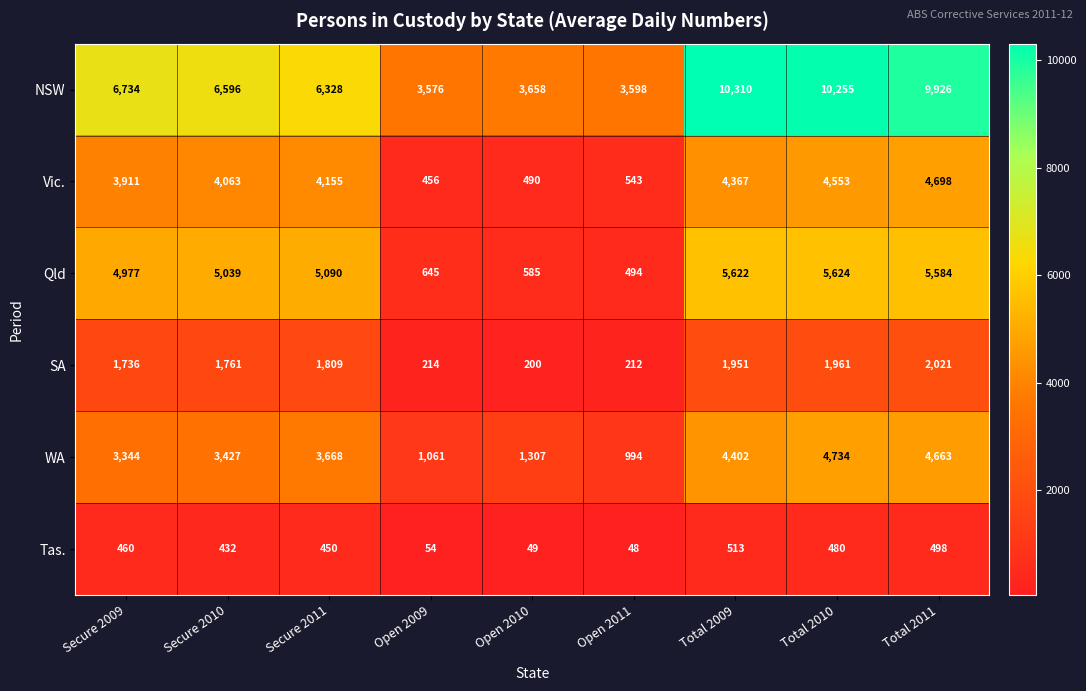

What is the minimum value shown in the chart?

48